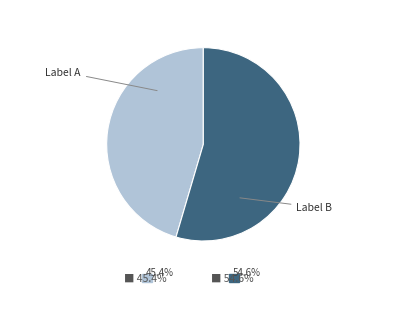

Is there any slice that represents more than half of the pie?

Yes